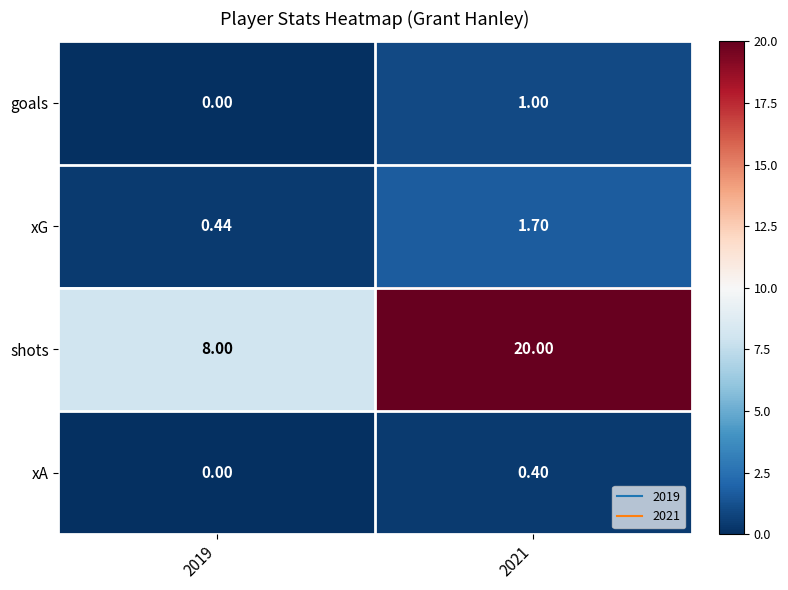

List the series in order of their peak value, highest first.

shots, xG, goals, xA